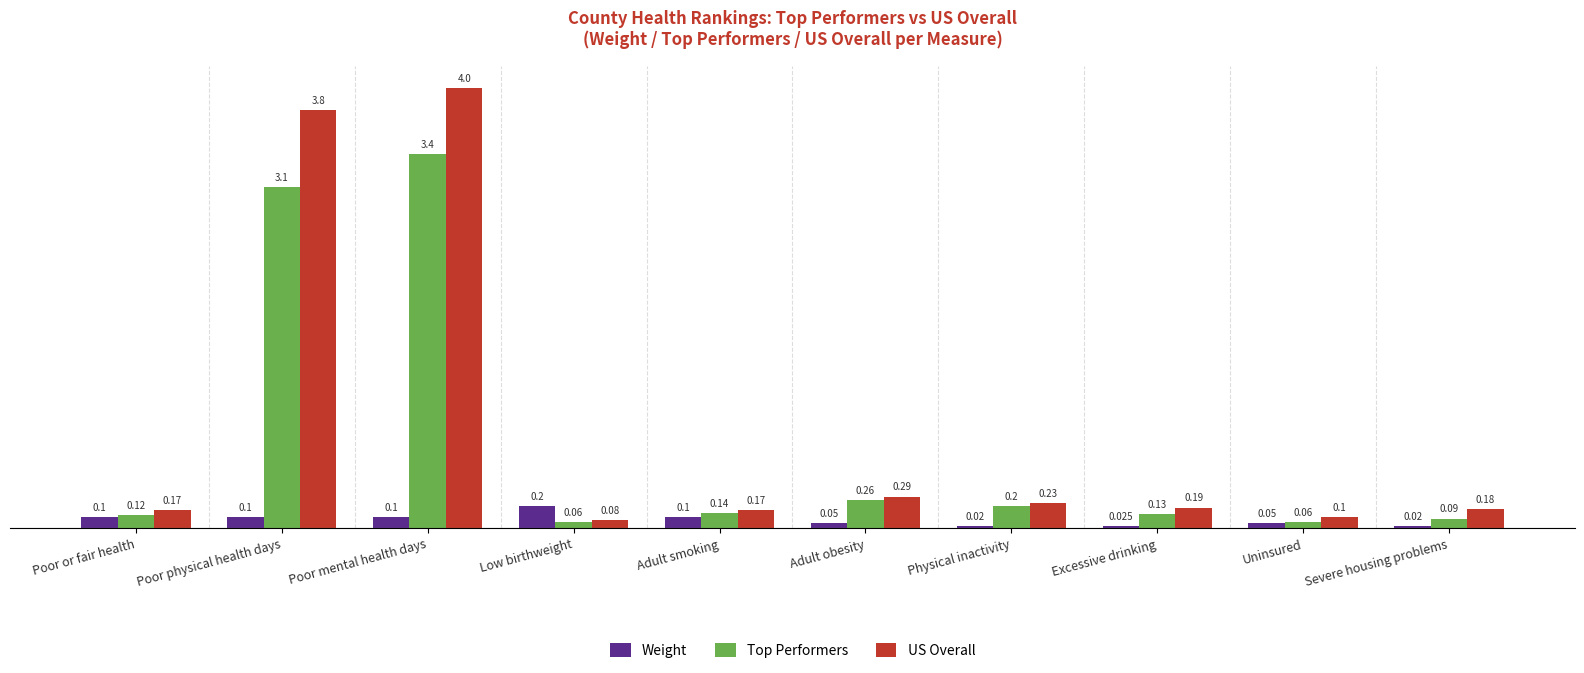

Count the number of data series in this chart.

3